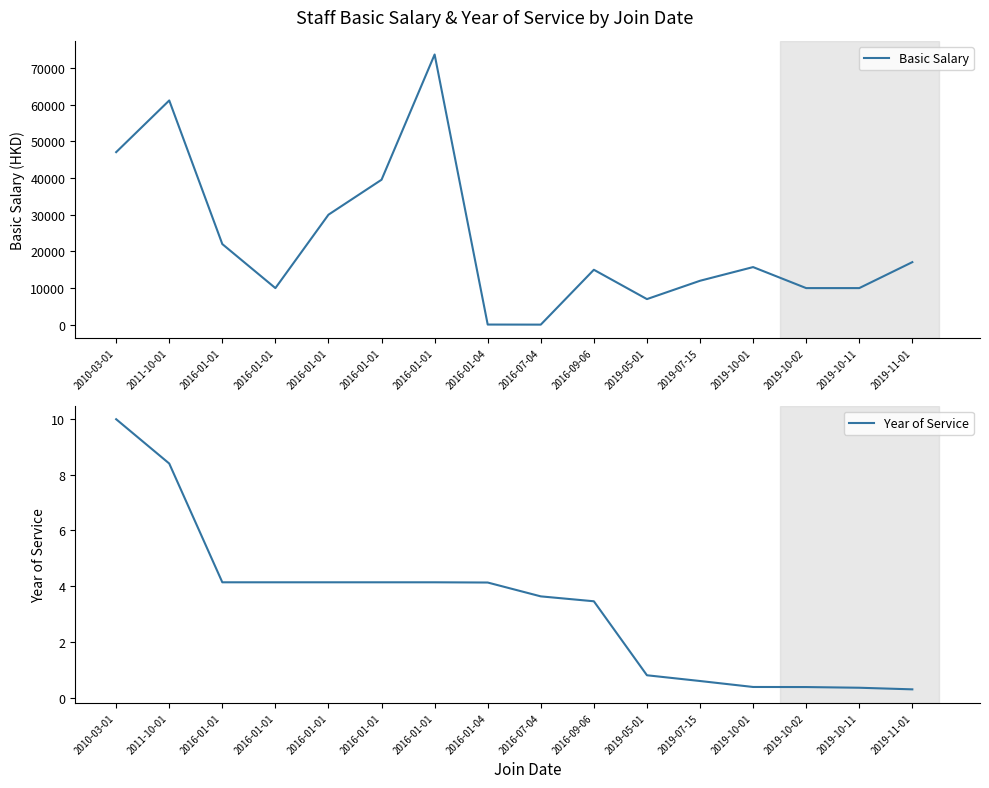

True or false: Year of Service has a value of 0.4 at 2019-10-11.

True